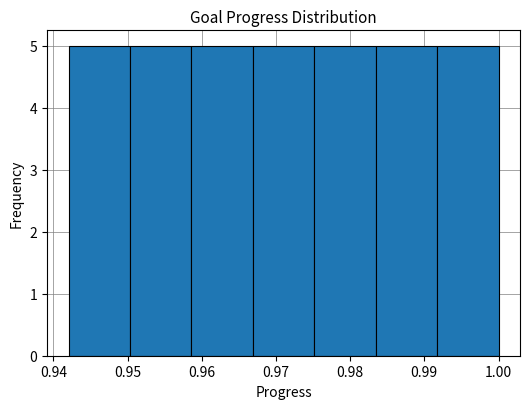

Reading left to right, list every bar in this chart as the range it spans on the x-axis followed by its height. Neither the bar edges nor the heights are printed on the chart, so give them approximately, as read against the axes.

0.942 to 0.950: 5
0.950 to 0.959: 5
0.959 to 0.967: 5
0.967 to 0.975: 5
0.975 to 0.983: 5
0.983 to 0.992: 5
0.992 to 1.000: 5